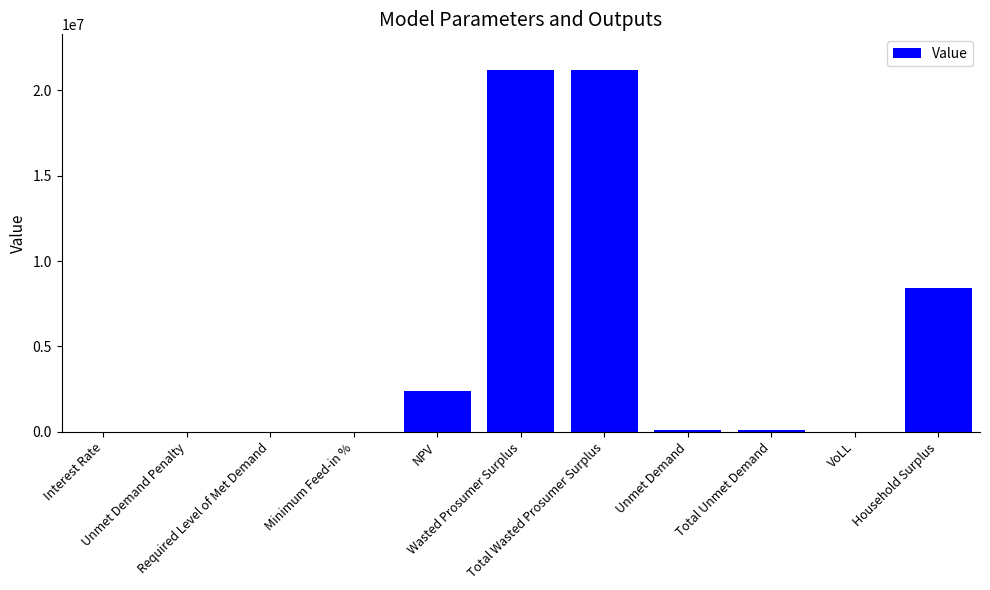

What is the sum of all values?

53375212.6